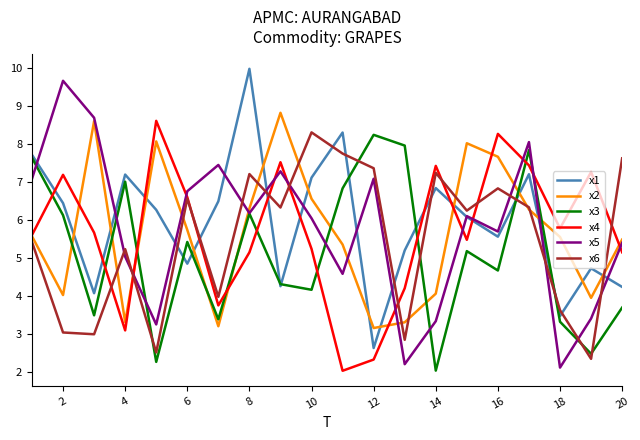

Which series ends up on top after the final intersection of x1 and x2?

x2